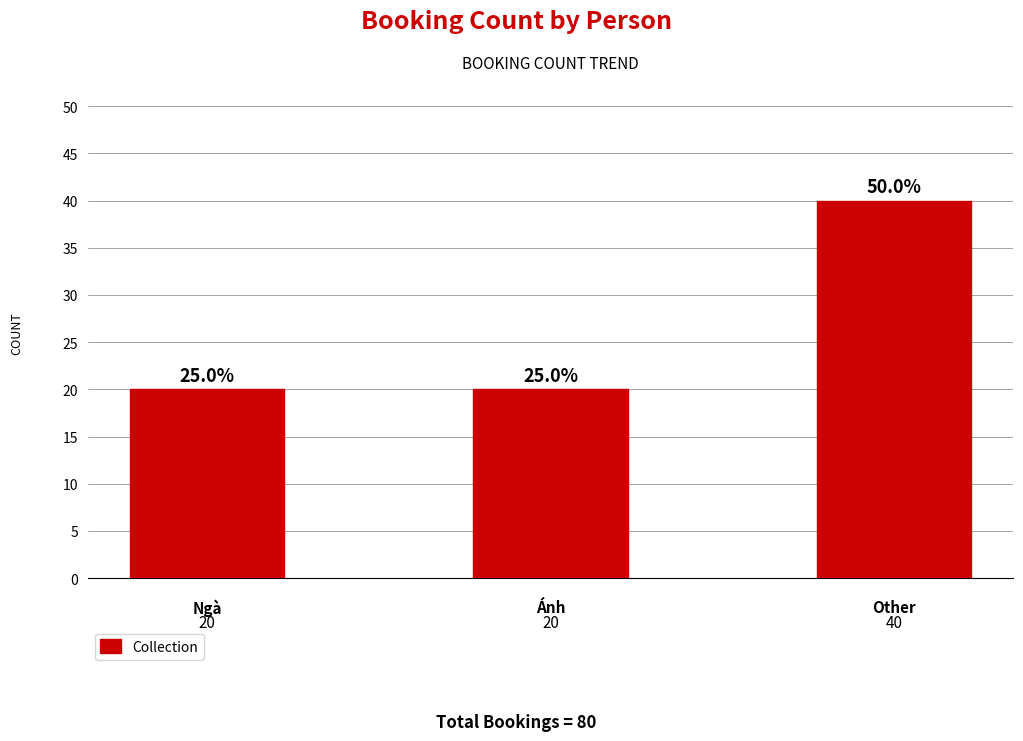

What is the minimum value shown in the chart?

20